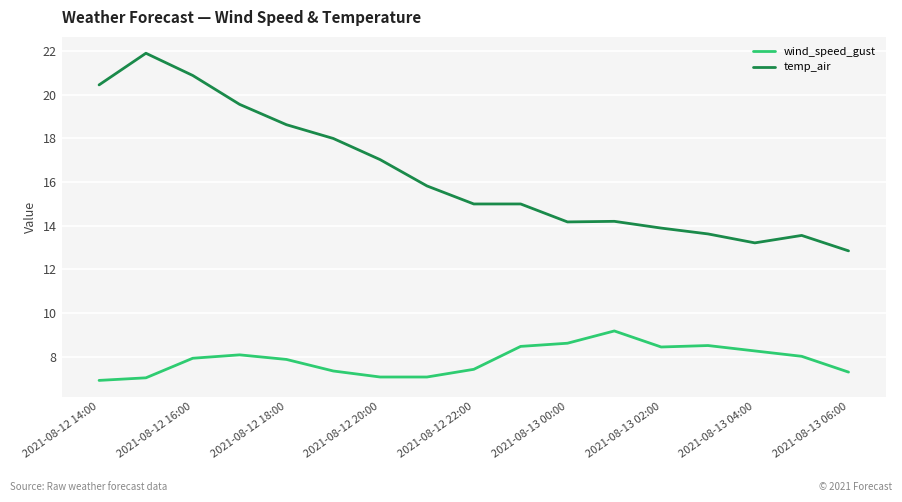

What is the maximum value shown in the chart?

21.9